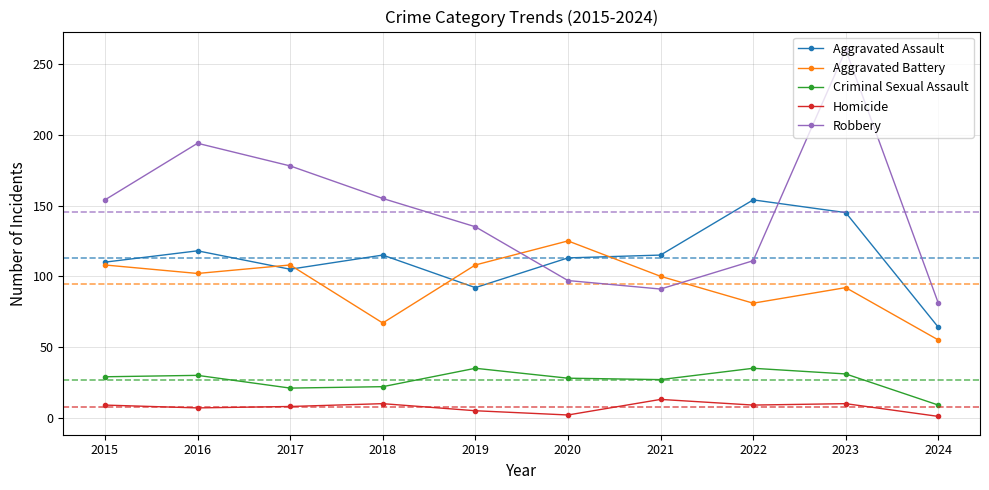

In Robbery, how many points are lower than both neighbors (excluding endpoints)?

1